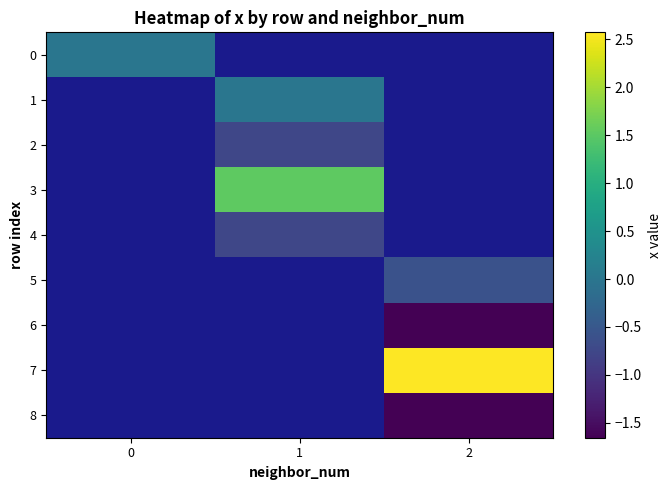

The value of 8 at 2 is -1.7. True or false?

True